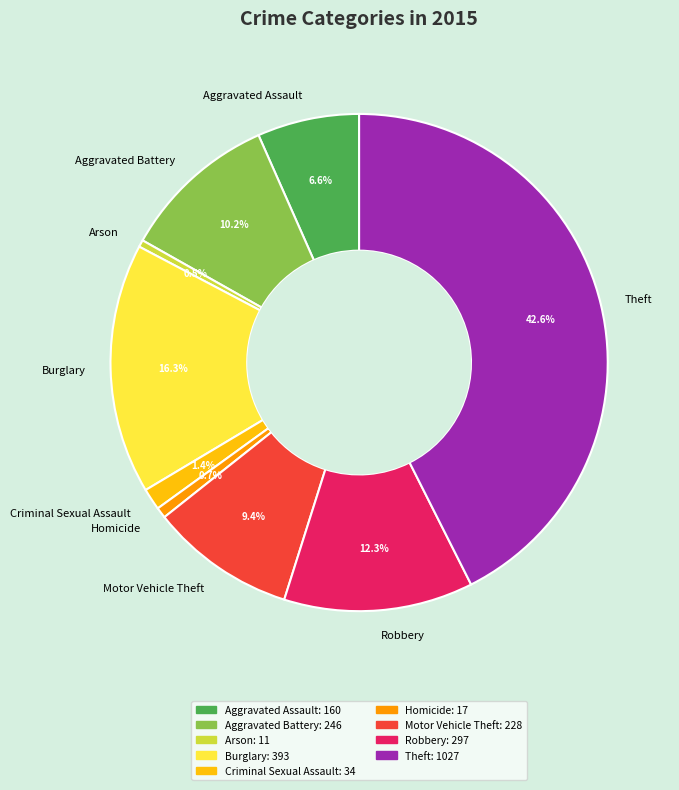

True or false: Motor Vehicle Theft accounts for 1% of the total.

False